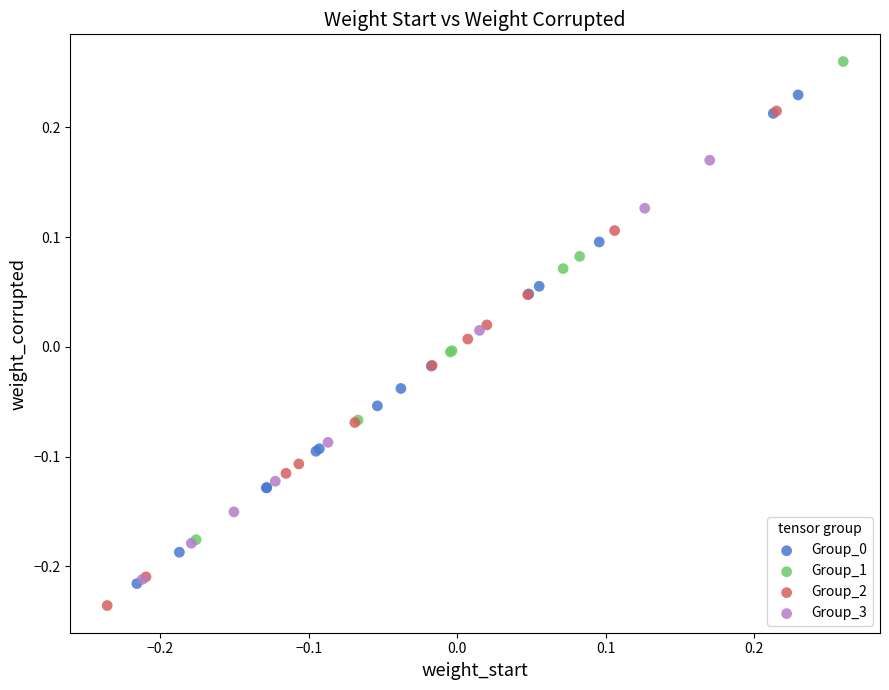

Which series has the widest spread of Y values?

Group_2